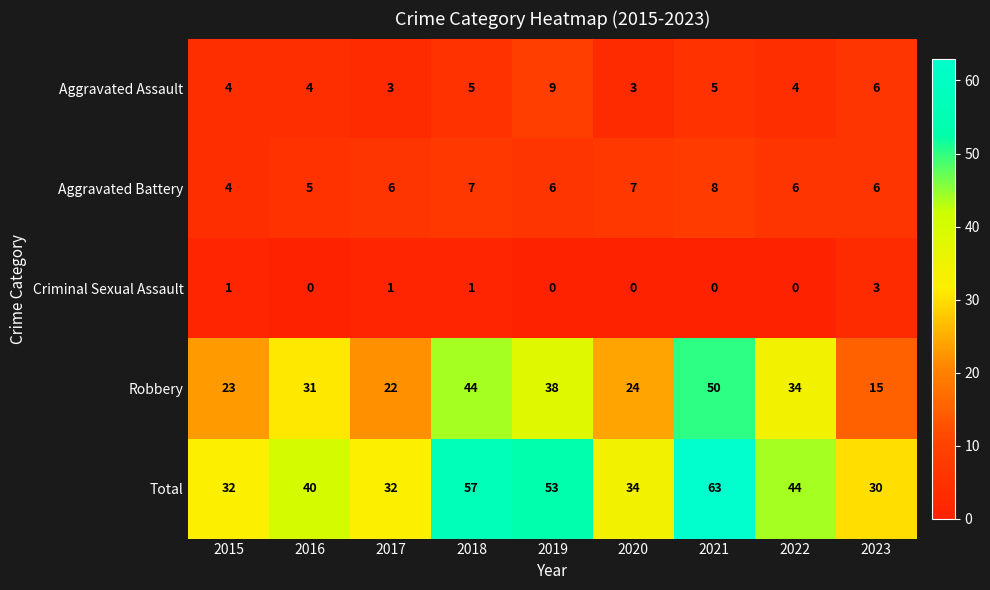

What is the greatest value displayed?

63